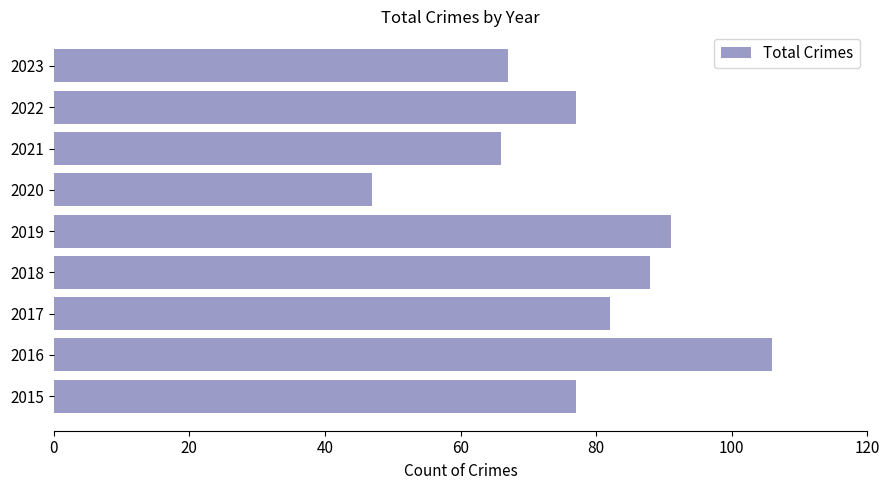

What is the sum of the values at 2021 and 2019?

157